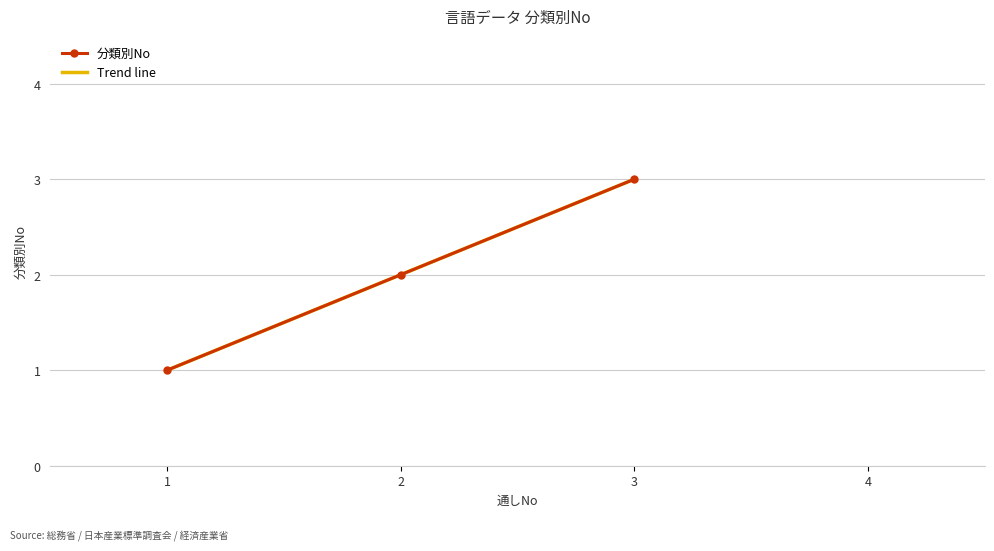

Reading left to right, transcribe all the data shown in this chart.

分類別No: 1.0	2.0	3.0
Trend line: 1.0	2.0	3.0